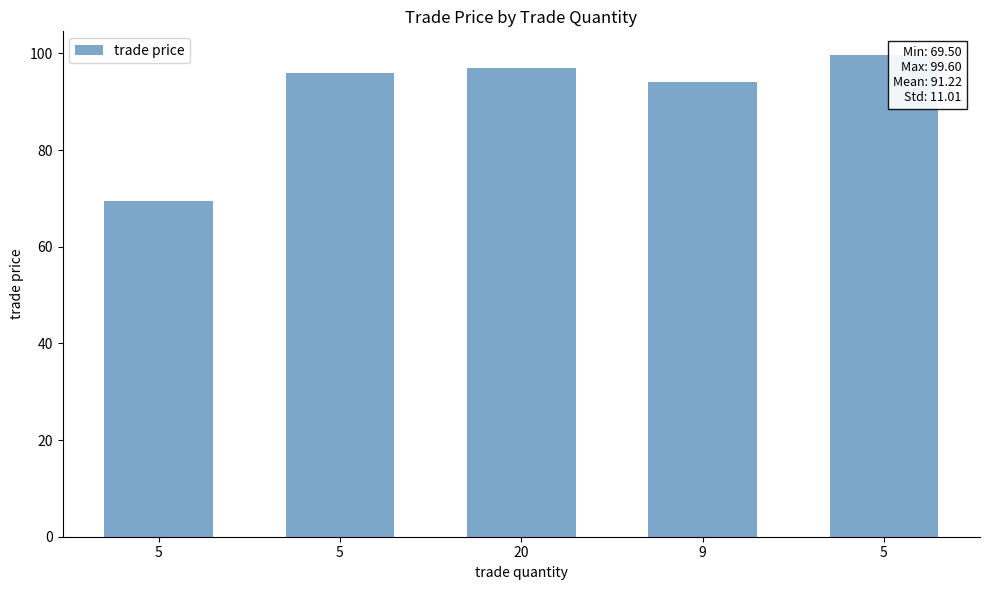

Approximately how many times larger is the value at 9 compared to 20?

1.0